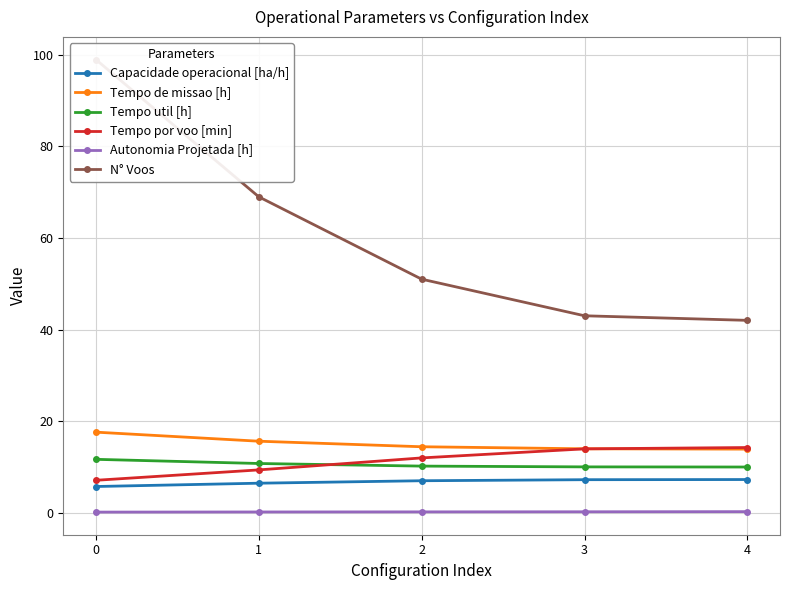

True or false: Tempo de missao [h] and Autonomia Projetada [h] intersect in this chart.

False